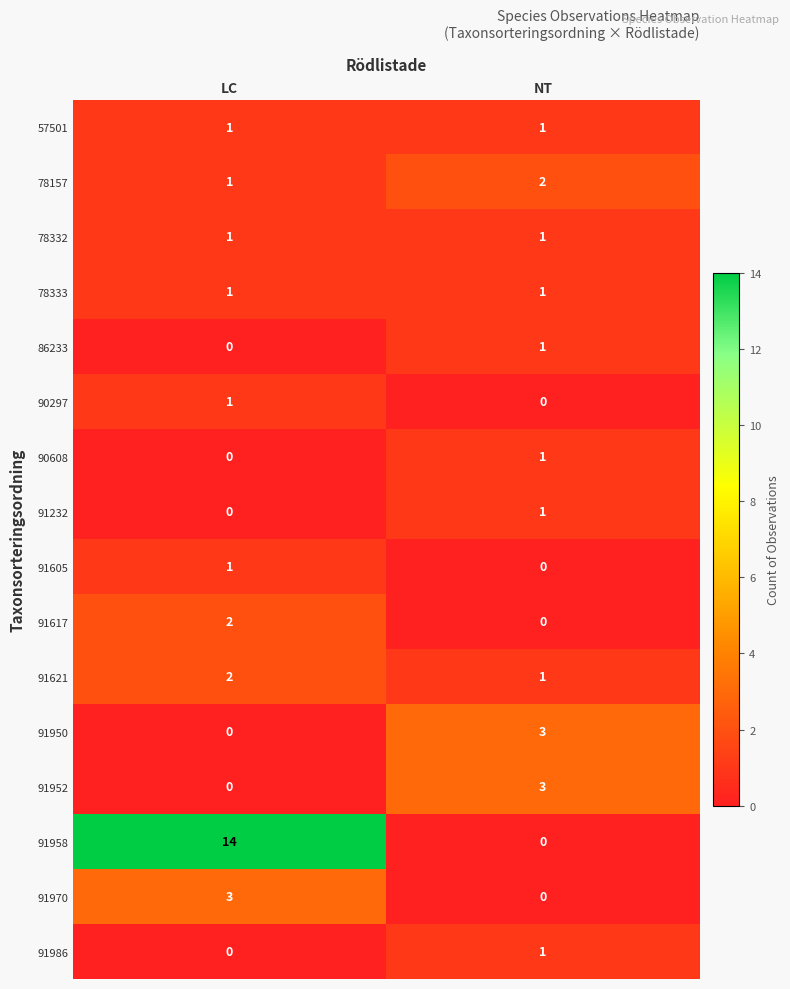

What is the difference between the maximum and minimum values in the 91952 series?

3